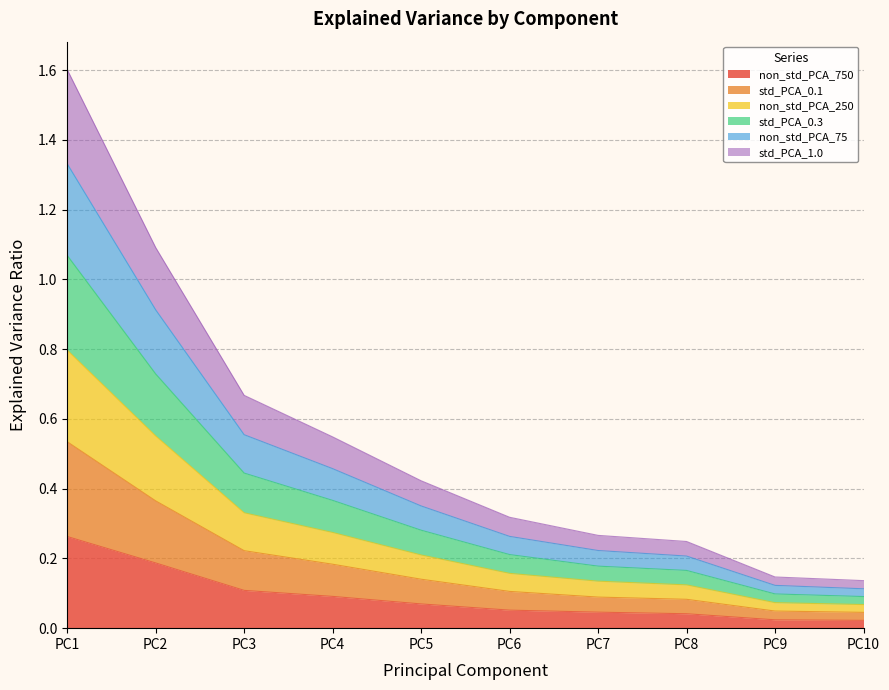

What is the total value across all series at PC2?

1.1